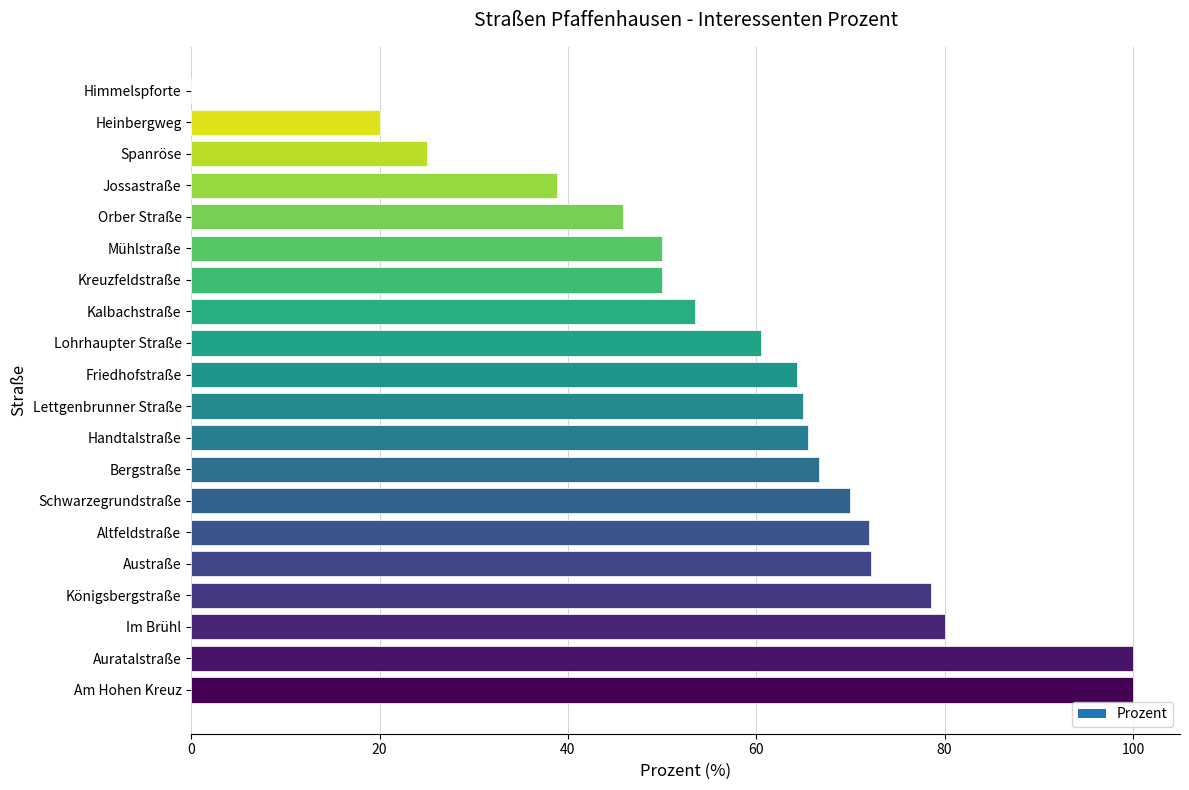

What is the ratio of the value at Kreuzfeldstraße to the value at Im Brühl?

0.6